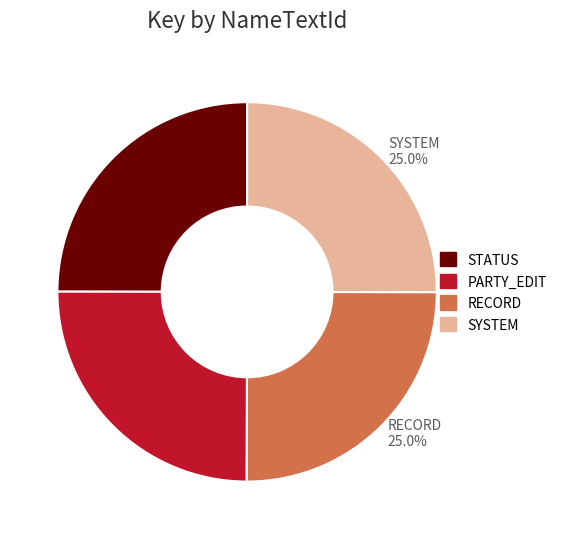

Is it true that RECORD is 25% of the pie?

True